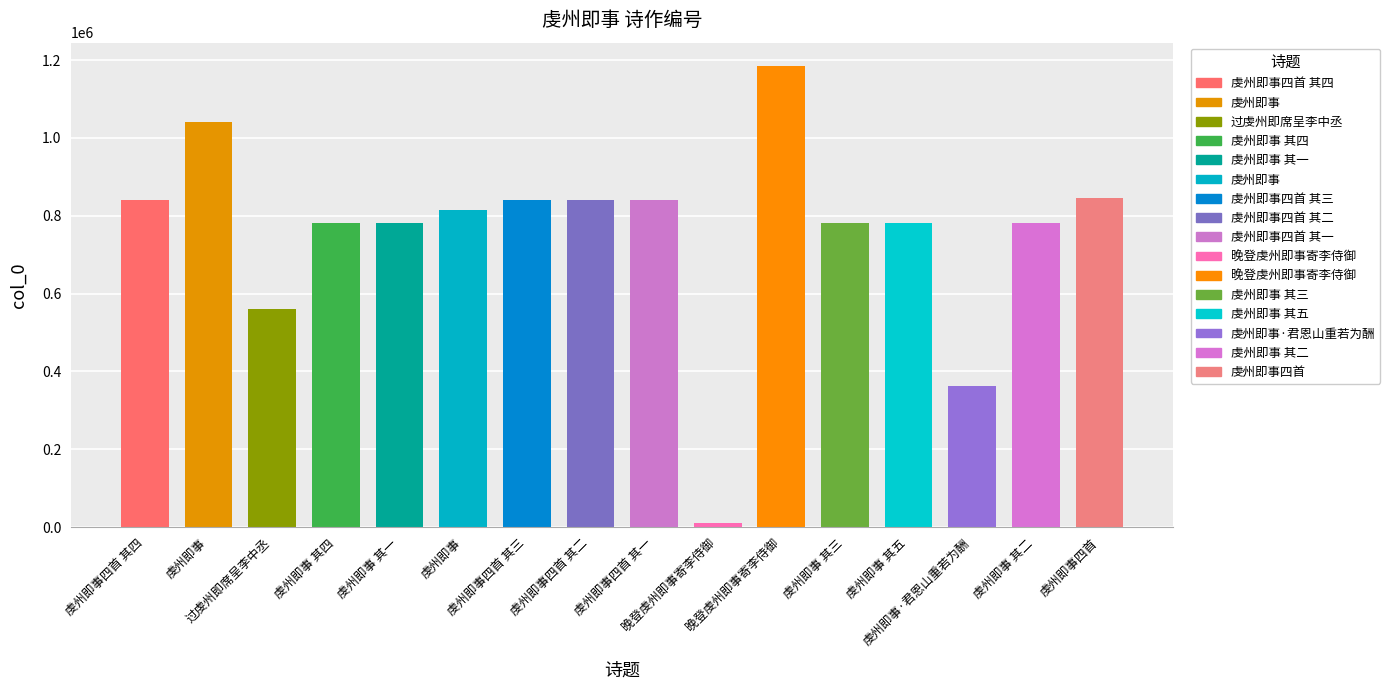

Reading left to right, list all the values displayed in this chart.

虔州即事四首 其四=841012	虔州即事=1039980	过虔州即席呈李中丞=558980	虔州即事 其四=781374	虔州即事 其一=781371	虔州即事=815771	虔州即事四首 其三=841011	虔州即事四首 其二=841010	虔州即事四首 其一=841009	晚登虔州即事寄李侍御=10679	晚登虔州即事寄李侍御=1185372	虔州即事 其三=781373	虔州即事 其五=781375	虔州即事·君恩山重若为酬=361179	虔州即事 其二=781372	虔州即事四首=844426